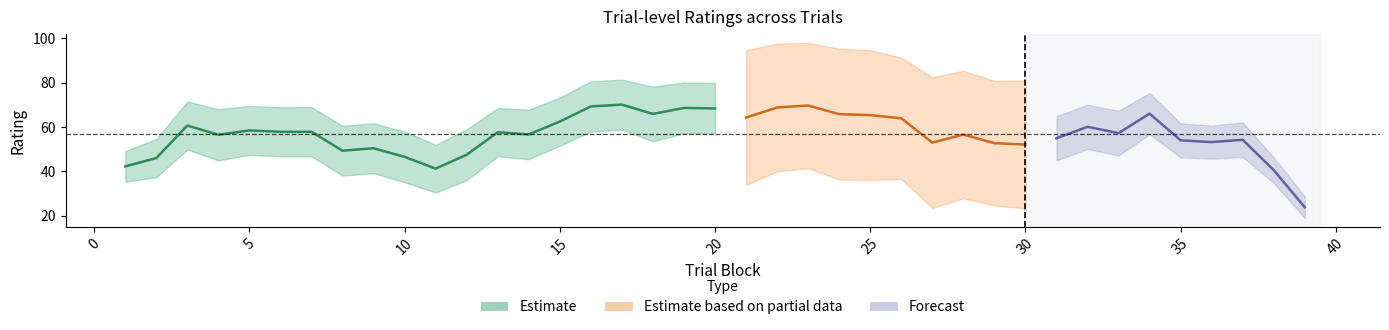

Where is the first local maximum for typicality?

3